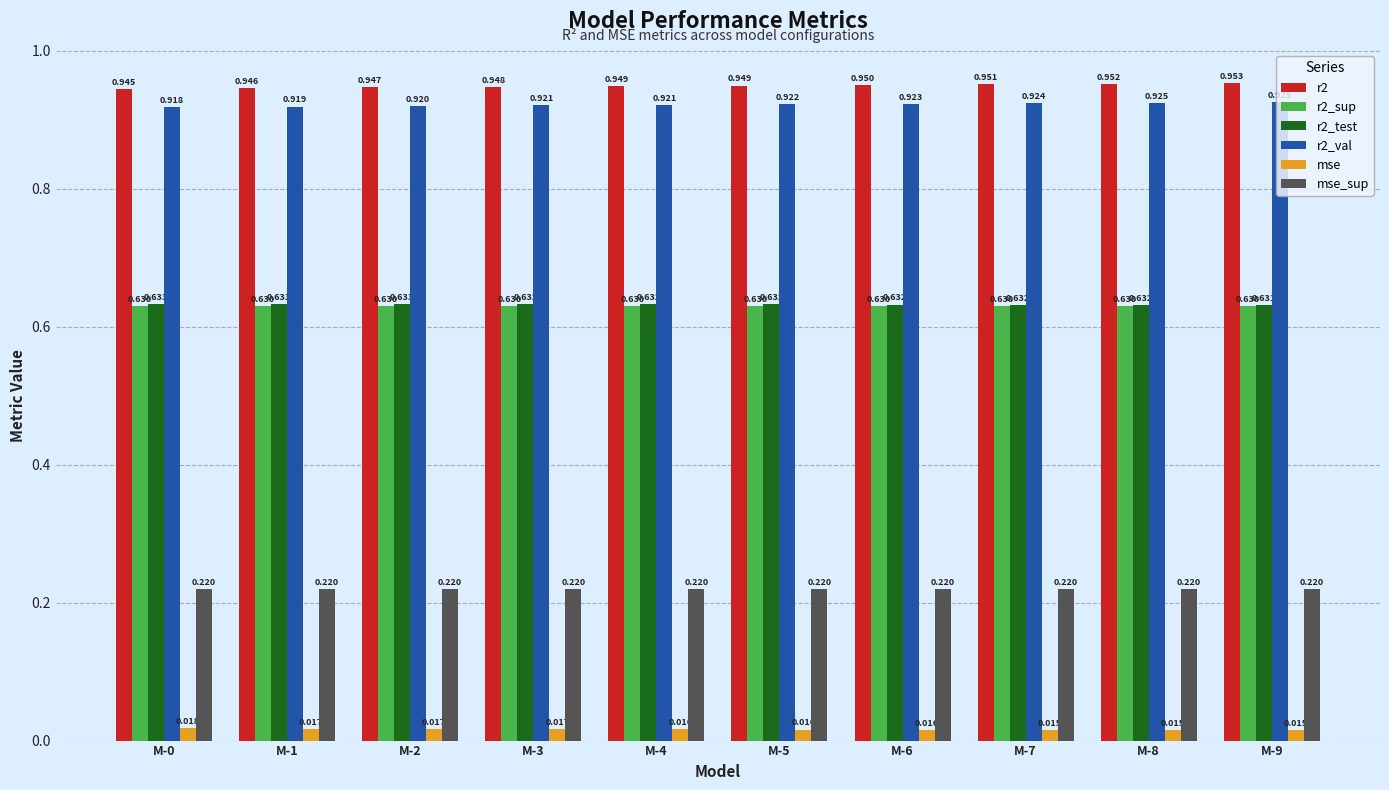

Is the value of r2_val at M-2 greater than the value of mse_sup at M-1?

Yes